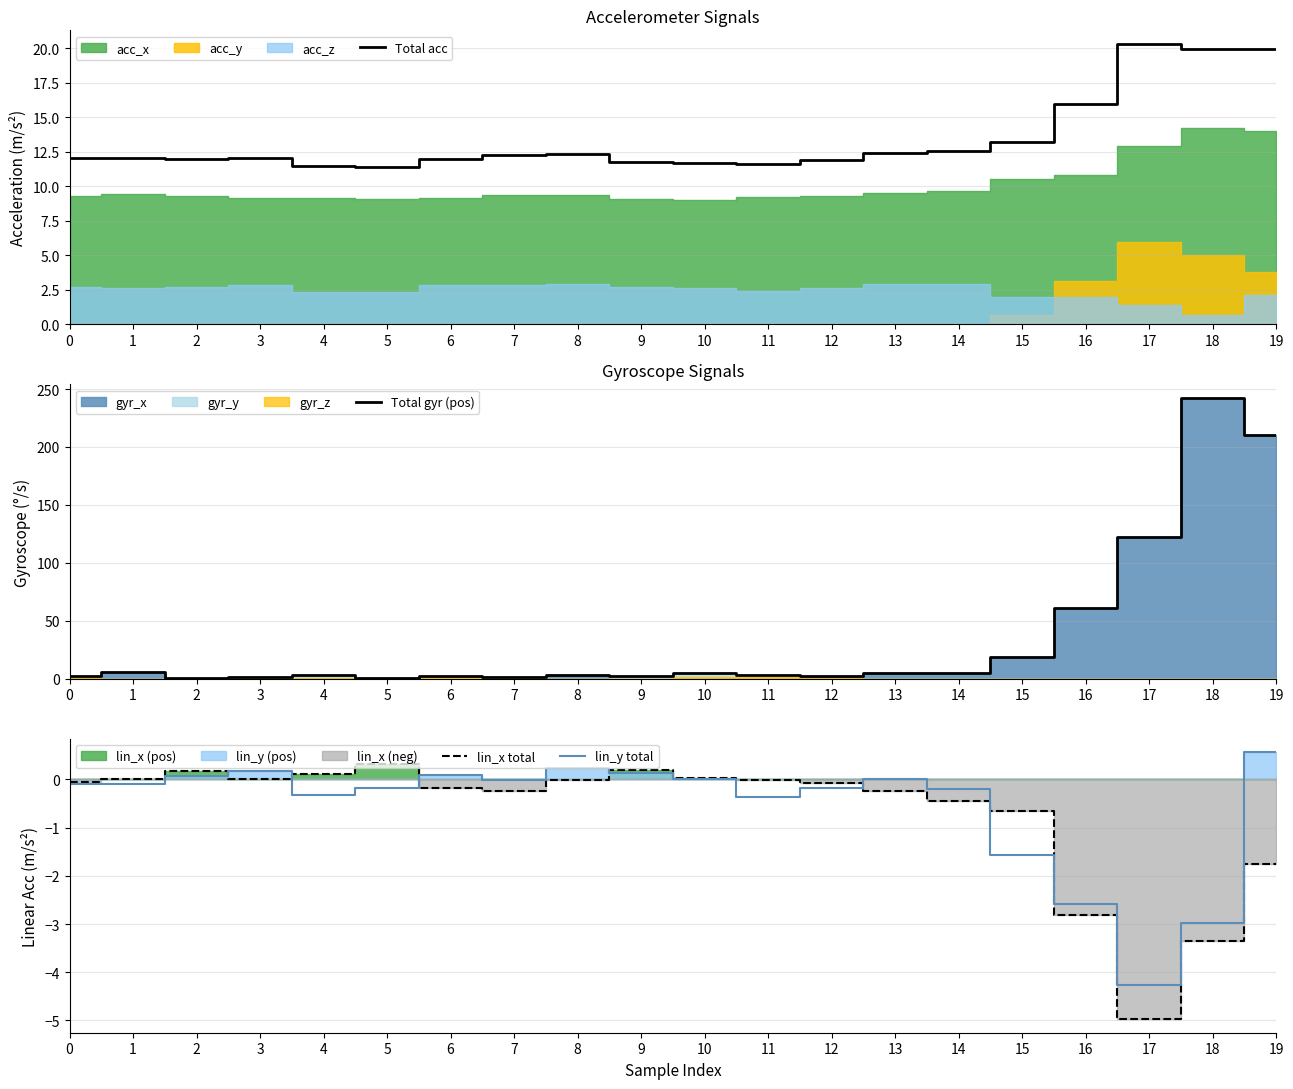

Where is lin_y total nearest to the value -1?

15